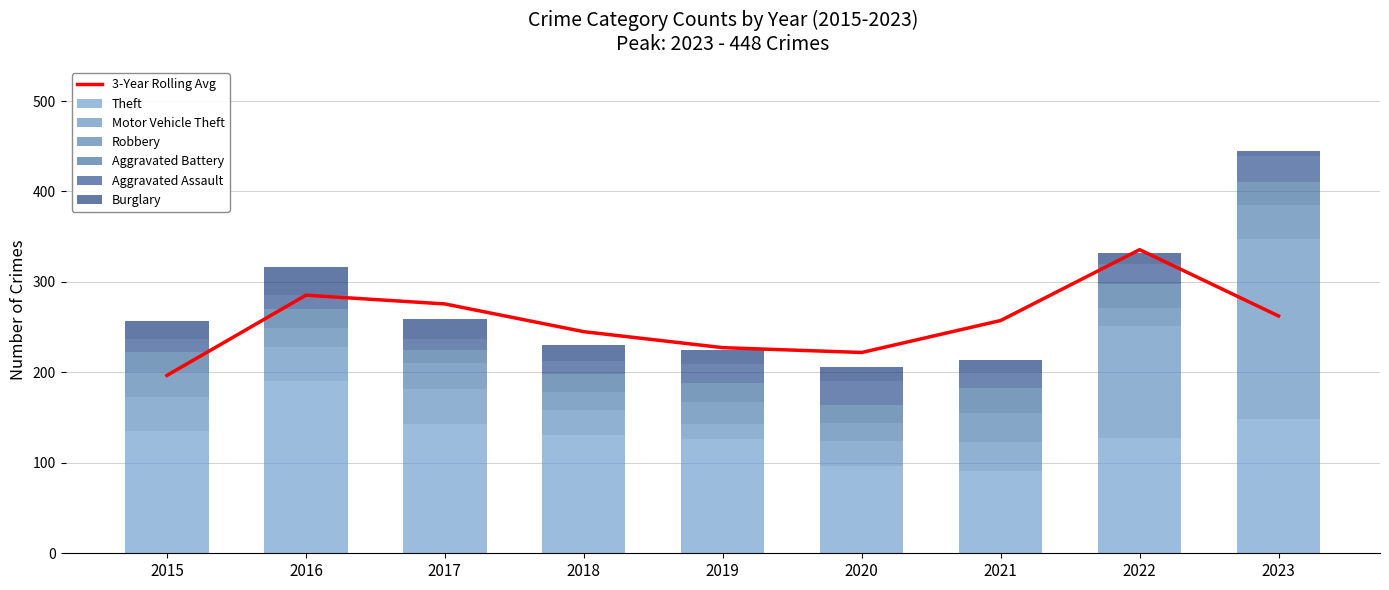

Rank the series at 2023 from lowest to highest value.

Burglary, Aggravated Battery, Aggravated Assault, Robbery, Theft, Motor Vehicle Theft